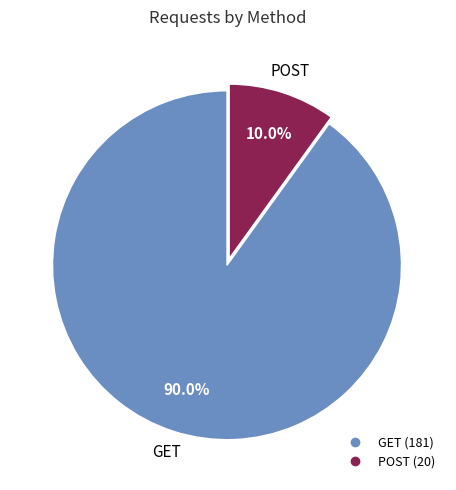

Is the sum of POST and GET greater than half?

Yes